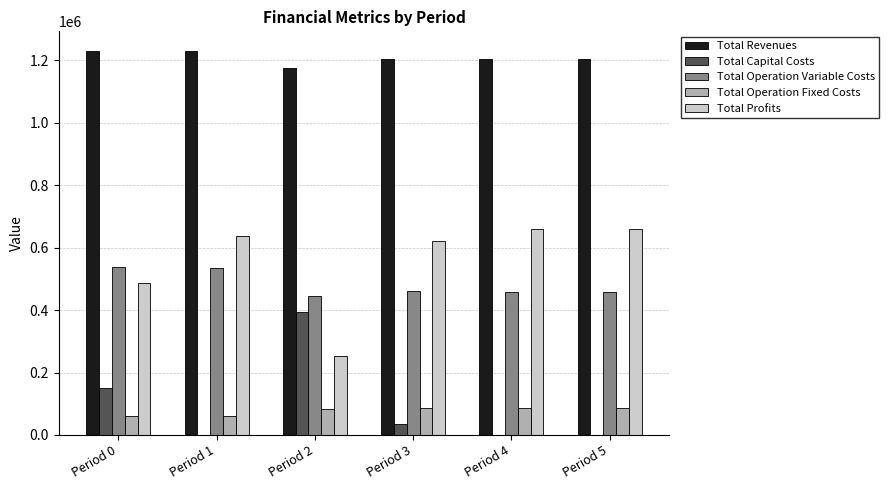

How many data points in Total Operation Fixed Costs are above 87642?

3